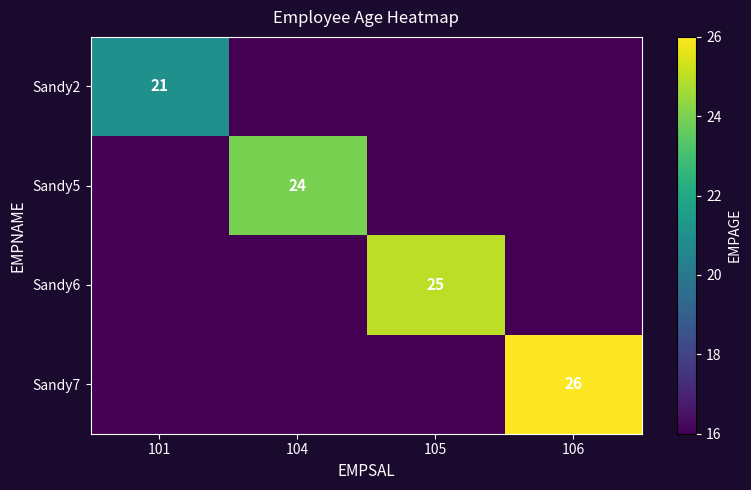

The value of Sandy7 at 106 is 44. True or false?

False